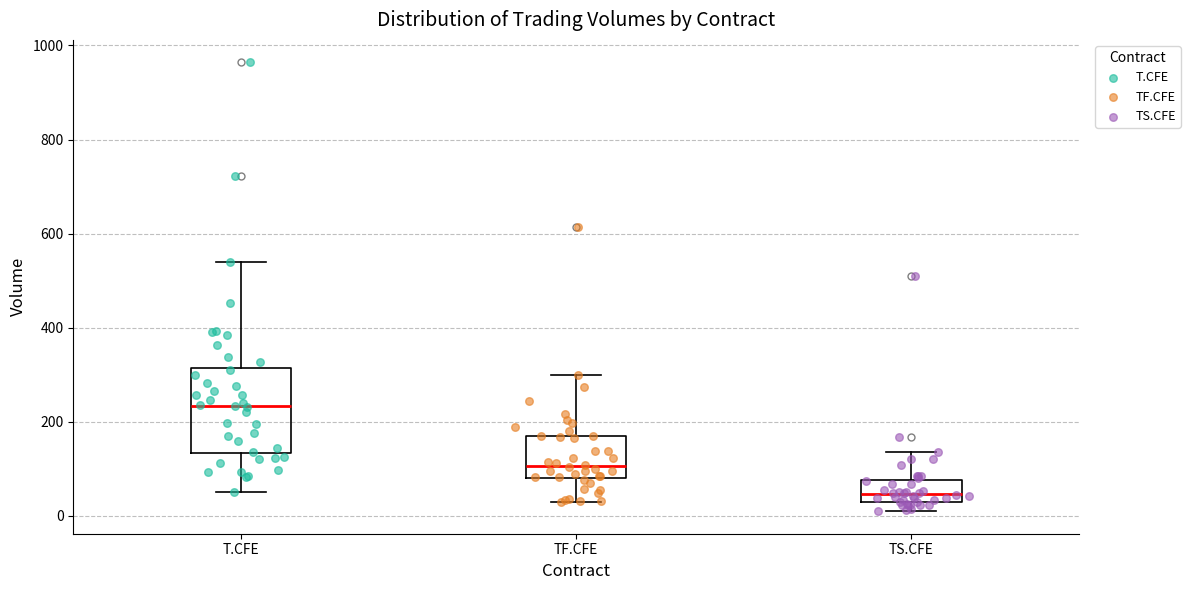

Reading left to right, transcribe this box plot: for each box, give where its median line is, the range the box spans, and where its two whiskers end, as read against the y-axis. The values are not printed on the chart, so give them approximately, as read against the axis.

T.CFE: median 240, box 140 to 320, whiskers 60 to 540
TF.CFE: median 100, box 80 to 160, whiskers 40 to 300
TS.CFE: median 40, box 20 to 80, whiskers 20 (just below the box's lower edge) to 140